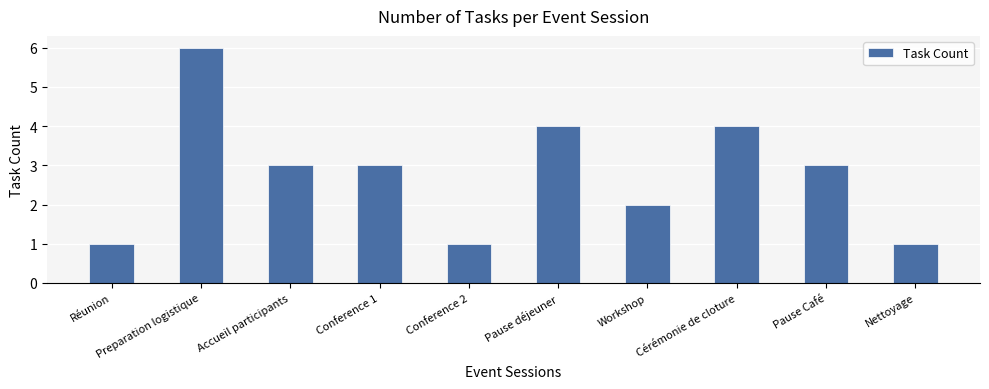

What is the approximate value at Workshop?

2